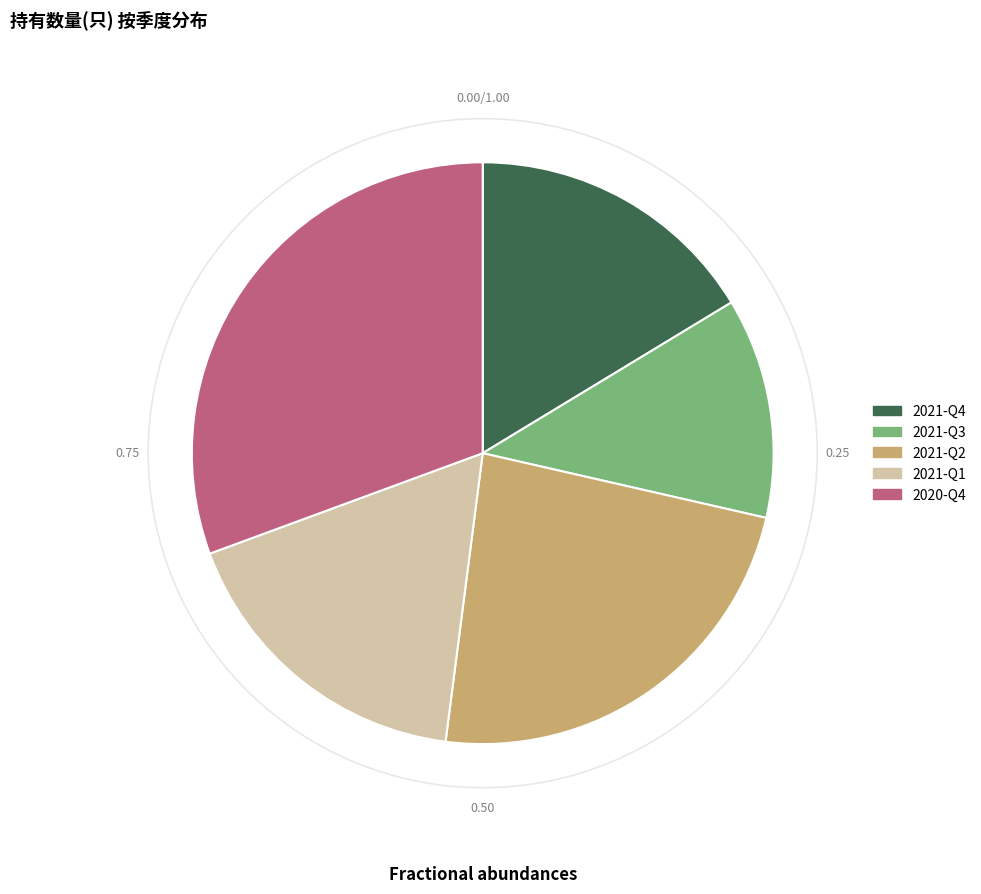

The 2021-Q4 slice represents 16% of the pie. True or false?

True